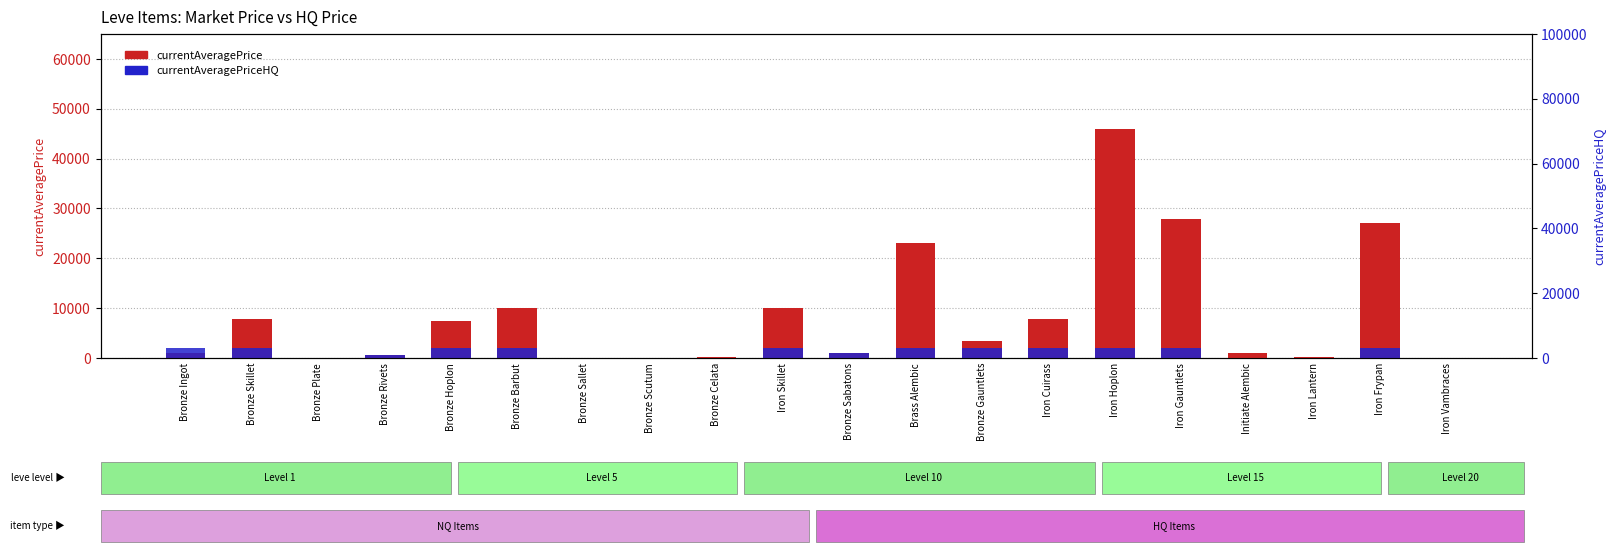

How many bars are there in total?

40